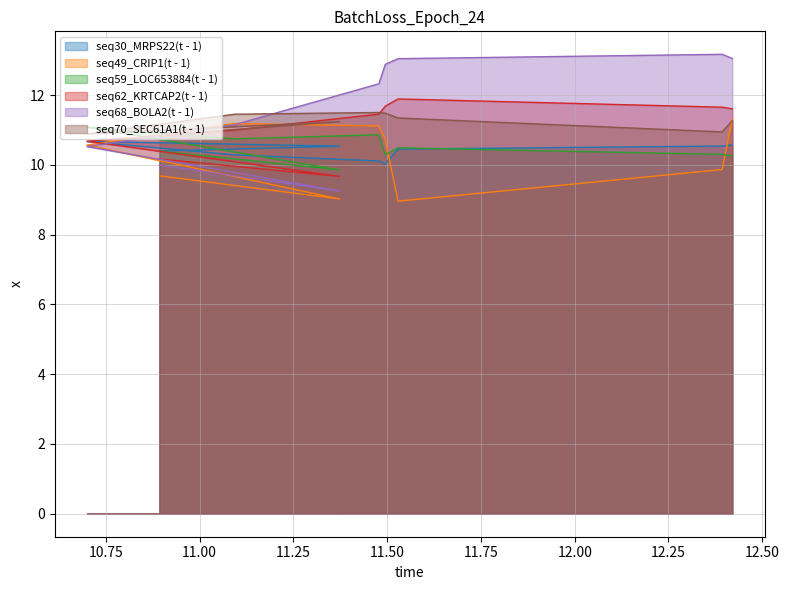

Is the value of seq62_KRTCAP2(t - 1) at 12.42 greater than the value of seq70_SEC61A1(t - 1) at 11.093?

Yes